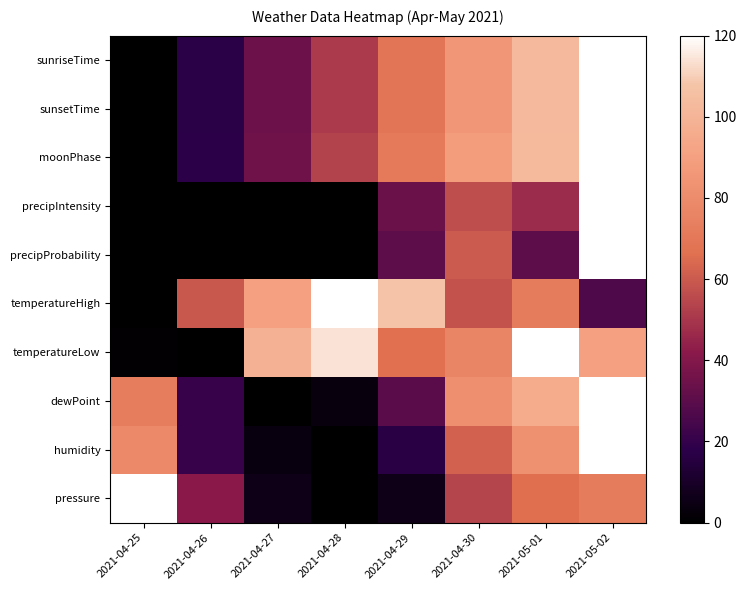

Reading right to left, what are all the values shown in this chart?

sunriseTime: 2021-05-02=120.0	2021-05-01=102.9	2021-04-30=85.7	2021-04-29=68.6	2021-04-28=51.4	2021-04-27=34.3	2021-04-26=17.2	2021-04-25=0.0
sunsetTime: 2021-05-02=120.0	2021-05-01=102.9	2021-04-30=85.7	2021-04-29=68.6	2021-04-28=51.4	2021-04-27=34.3	2021-04-26=17.1	2021-04-25=0.0
moonPhase: 2021-05-02=120.0	2021-05-01=102.2	2021-04-30=88.9	2021-04-29=71.1	2021-04-28=53.3	2021-04-27=35.6	2021-04-26=17.8	2021-04-25=0.0
precipIntensity: 2021-05-02=120.0	2021-05-01=46.9	2021-04-30=56.2	2021-04-29=33.8	2021-04-28=0.0	2021-04-27=0.0	2021-04-26=0.0	2021-04-25=0.0
precipProbability: 2021-05-02=120.0	2021-05-01=30.0	2021-04-30=60.0	2021-04-29=30.0	2021-04-28=0.0	2021-04-27=0.0	2021-04-26=0.0	2021-04-25=0.0
temperatureHigh: 2021-05-02=26.5	2021-05-01=71.8	2021-04-30=57.9	2021-04-29=107.4	2021-04-28=120.0	2021-04-27=90.6	2021-04-26=59.5	2021-04-25=0.0
temperatureLow: 2021-05-02=90.6	2021-05-01=120.0	2021-04-30=76.4	2021-04-29=66.2	2021-04-28=114.3	2021-04-27=98.5	2021-04-26=0.0	2021-04-25=1.1
dewPoint: 2021-05-02=120.0	2021-05-01=95.8	2021-04-30=82.3	2021-04-29=29.7	2021-04-28=3.6	2021-04-27=0.0	2021-04-26=20.7	2021-04-25=73.5
humidity: 2021-05-02=120.0	2021-05-01=82.8	2021-04-30=62.1	2021-04-29=16.6	2021-04-28=0.0	2021-04-27=4.1	2021-04-26=20.7	2021-04-25=78.6
pressure: 2021-05-02=72.0	2021-05-01=66.0	2021-04-30=54.0	2021-04-29=6.0	2021-04-28=0.0	2021-04-27=6.0	2021-04-26=42.0	2021-04-25=120.0